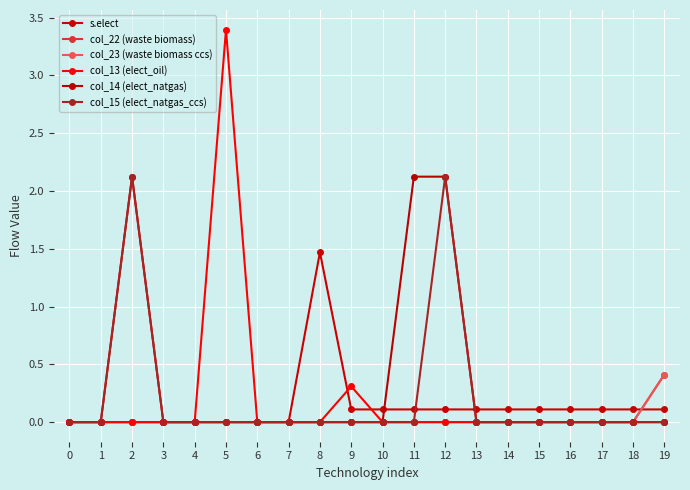

Does the chart have visible grid lines?

Yes